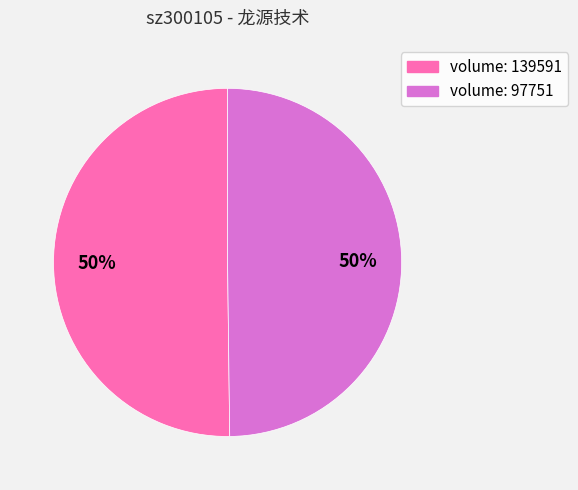

Count the number of slices in the pie.

2